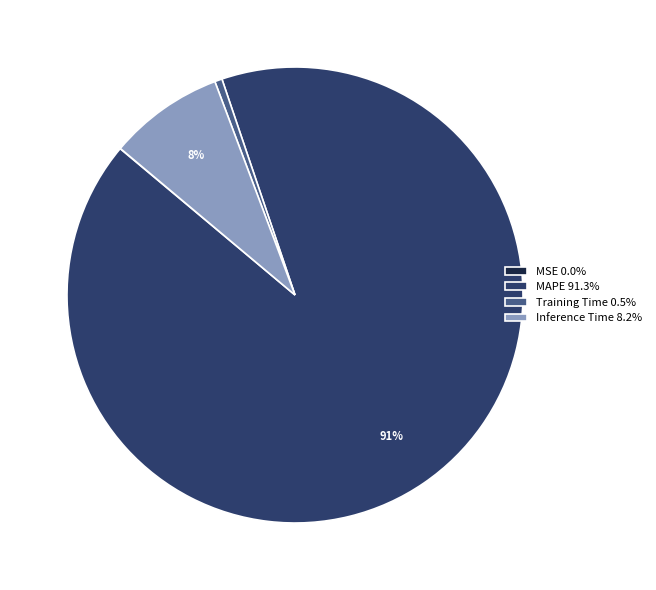

Is the sum of Inference Time and MAPE greater than half?

Yes